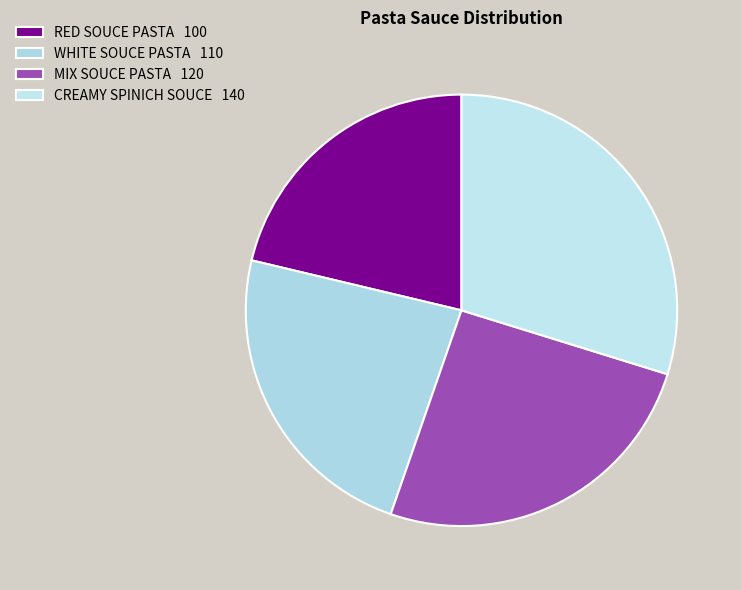

How many slices are in this pie chart?

4